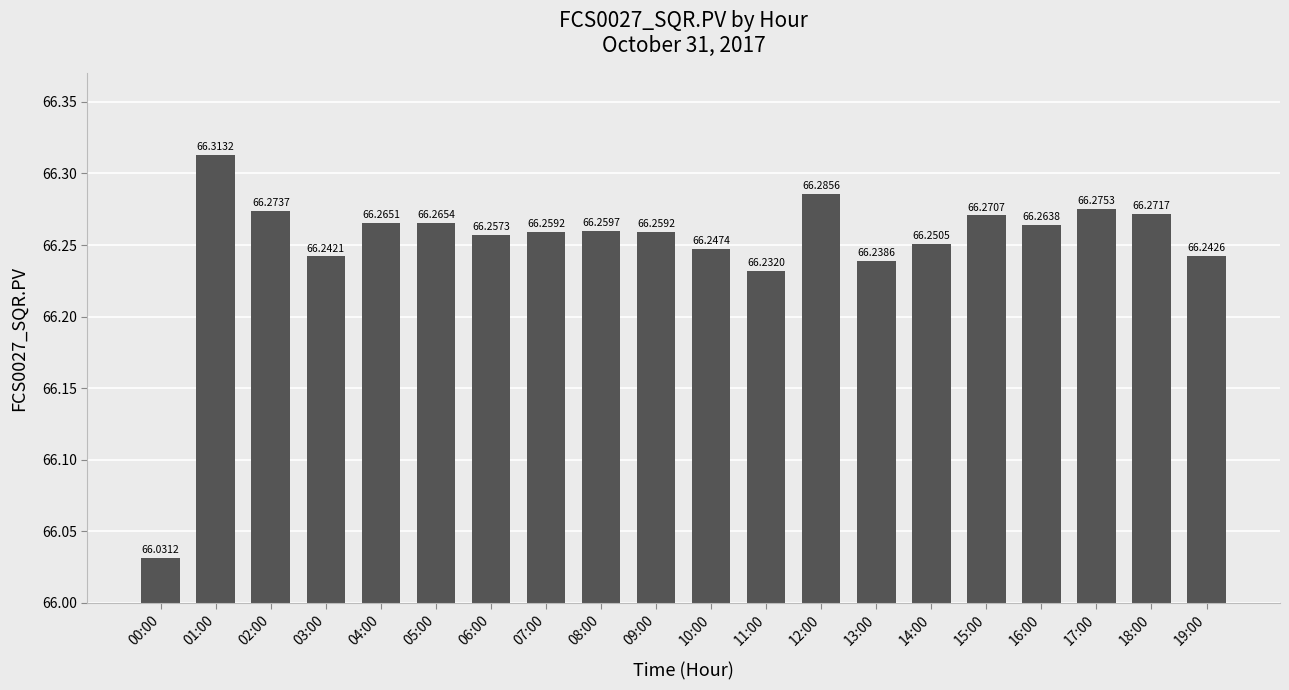

Reading left to right, transcribe all the data shown in this chart.

66.0	66.3	66.3	66.2	66.3	66.3	66.3	66.3	66.3	66.3	66.2	66.2	66.3	66.2	66.3	66.3	66.3	66.3	66.3	66.2